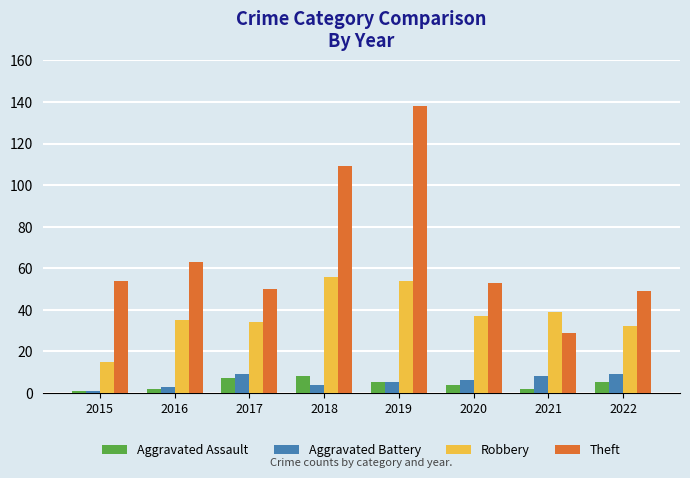

Which series has the largest total across all categories?

Theft